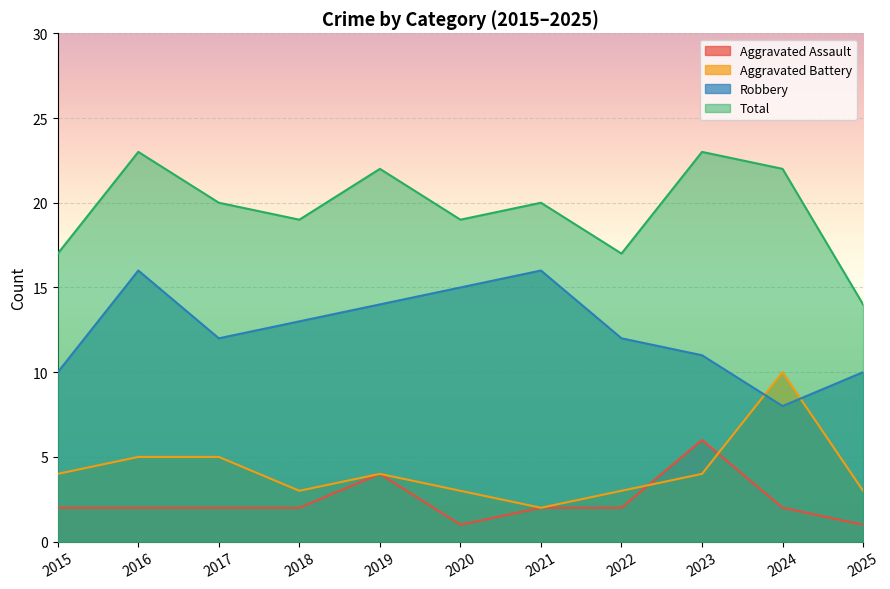

Where is the first local minimum for Robbery?

2017